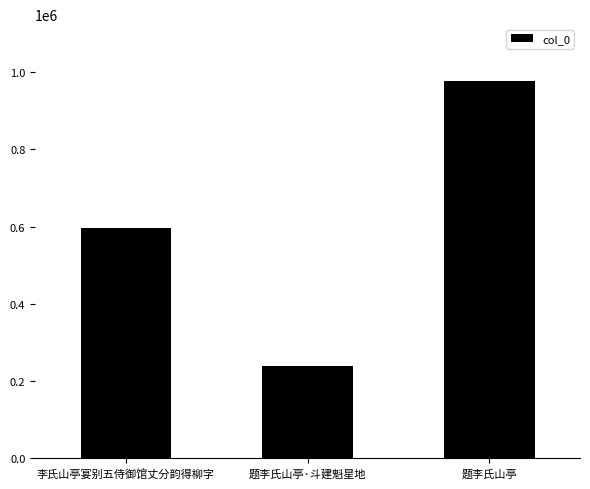

True or false: the data shows 319092 at 李氏山亭宴别五侍御馆丈分韵得柳字.

False